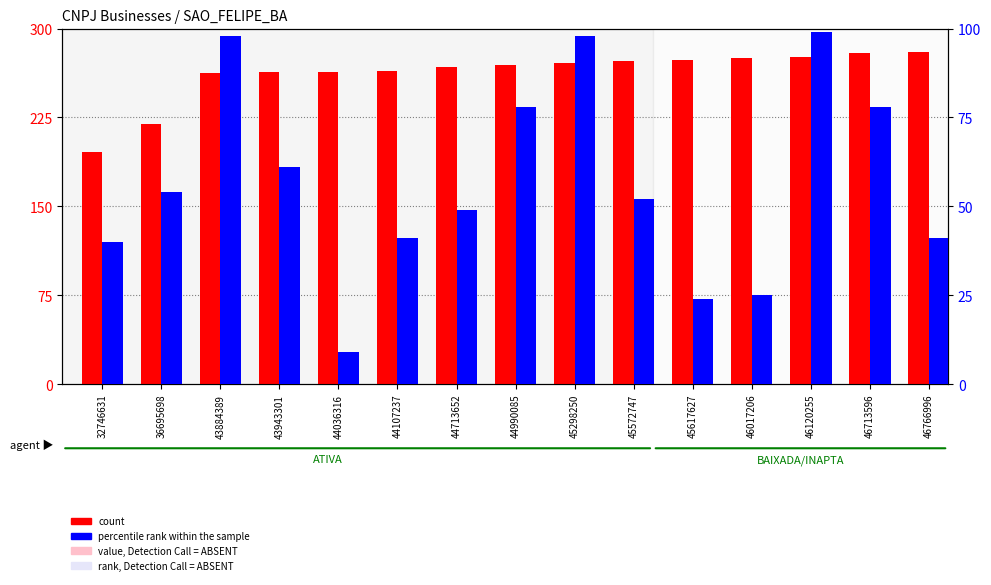

What is the difference between the count values at 43943301 and 46766996?

16.9